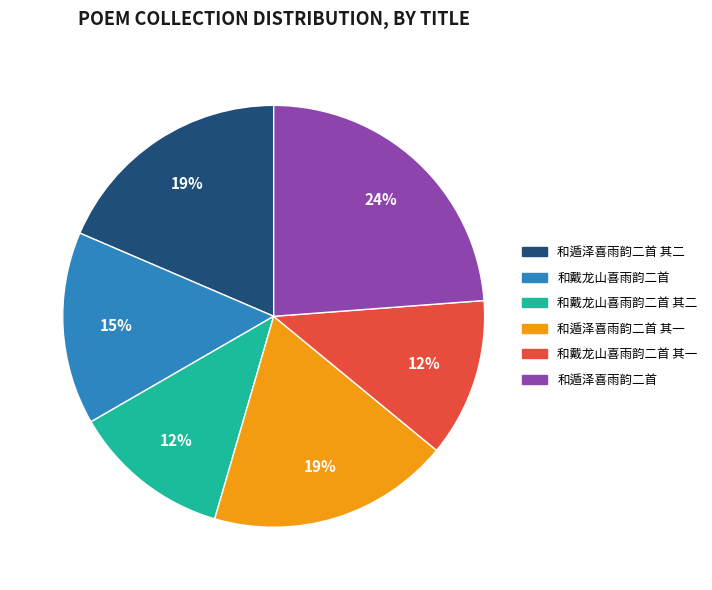

To the nearest percent, what is the average slice percentage?

17%